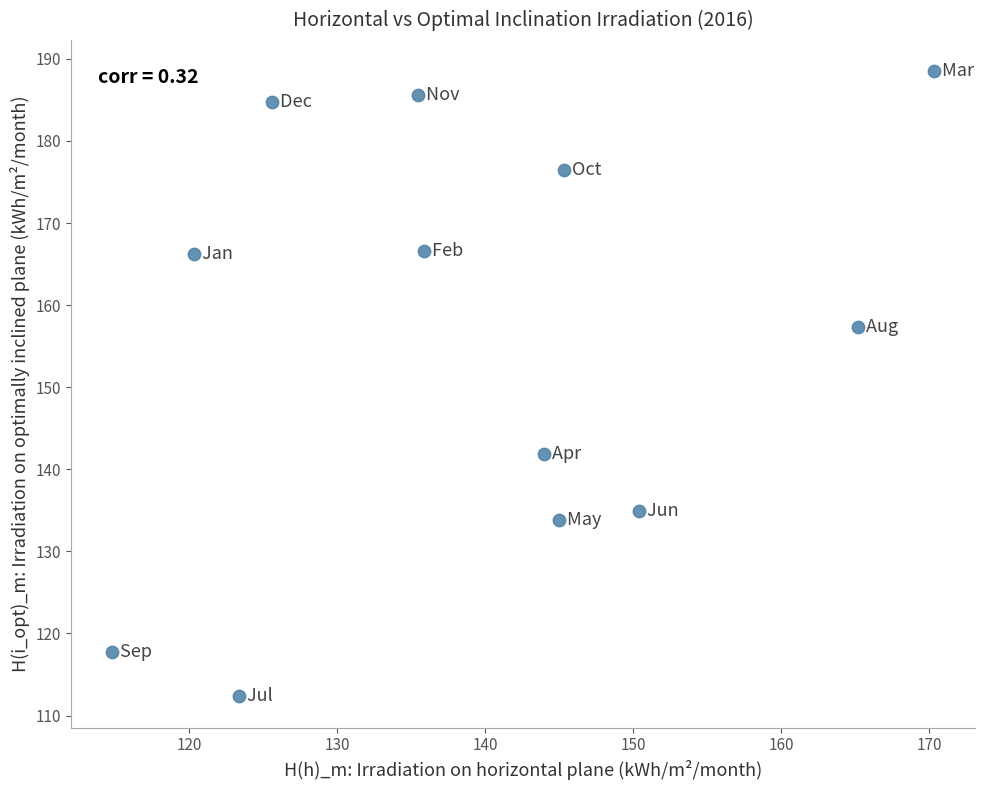

What is the average X value?

139.6